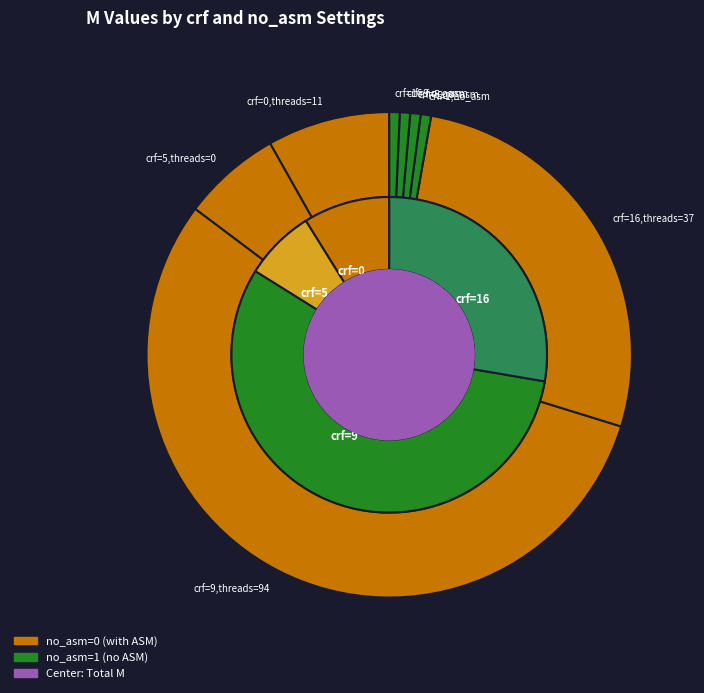

Between crf=16,no_asm and crf=5,no_asm, which is larger?

crf=16,no_asm